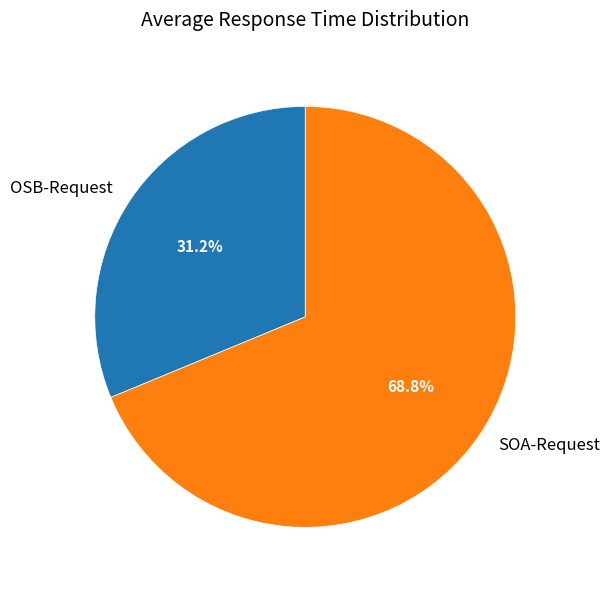

To the nearest percent, what is the average slice percentage?

50%